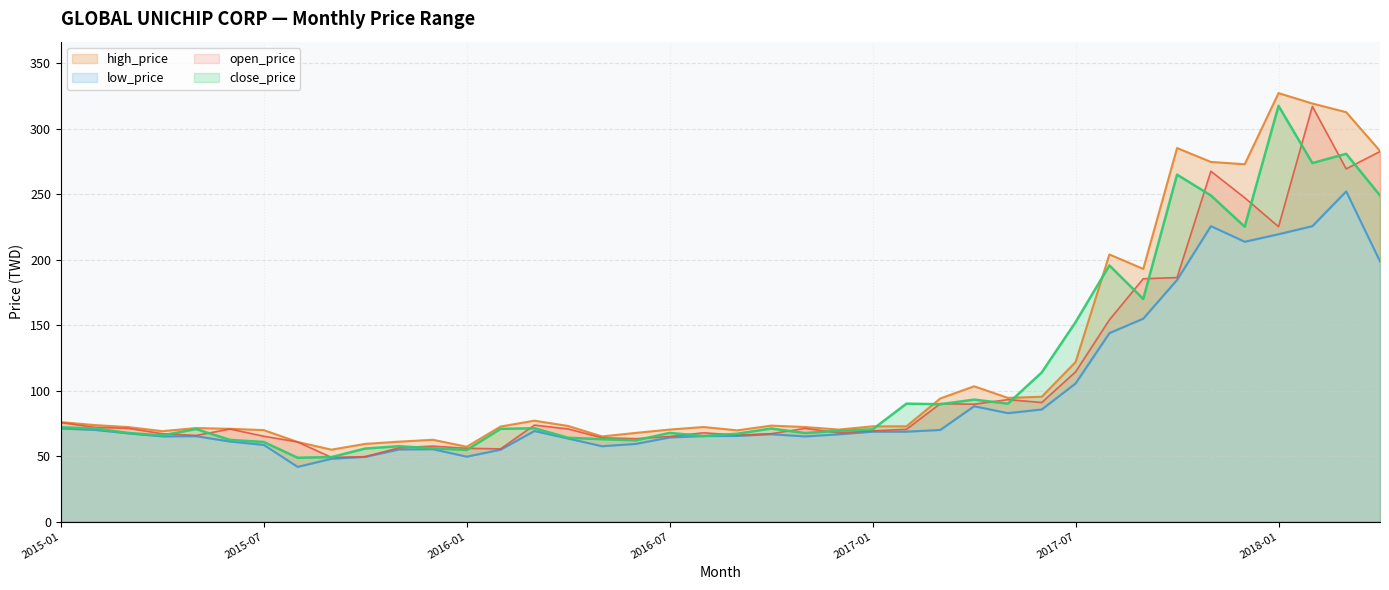

What is the difference between the close_price values at 2017-11 and 2015-01?

177.0